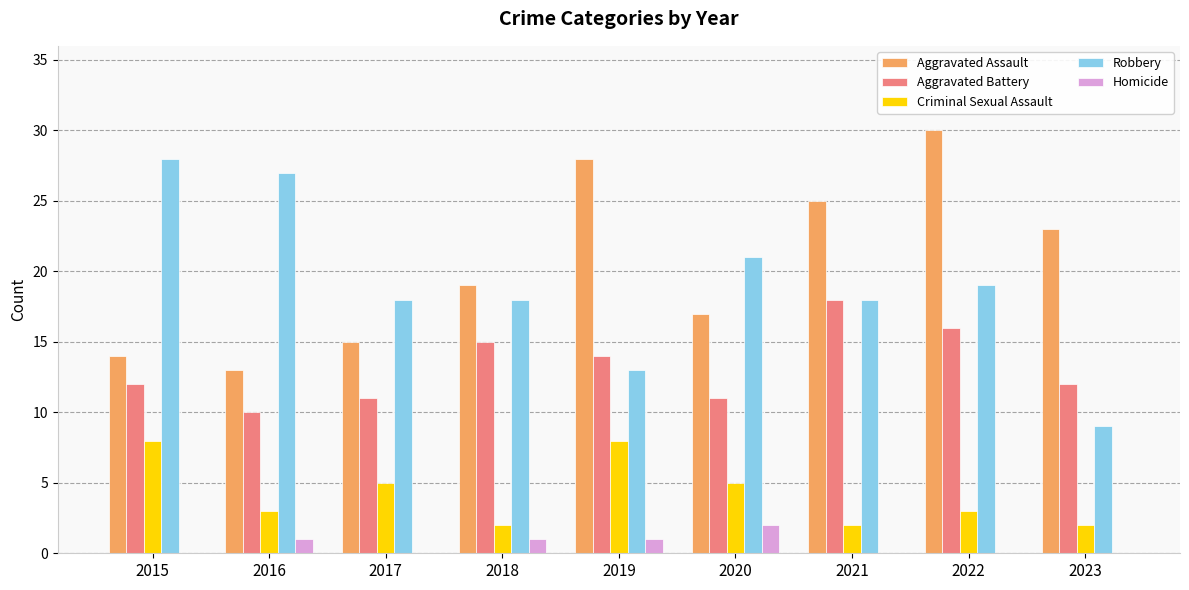

What is the sum of the Aggravated Assault values at 2022 and 2017?

45